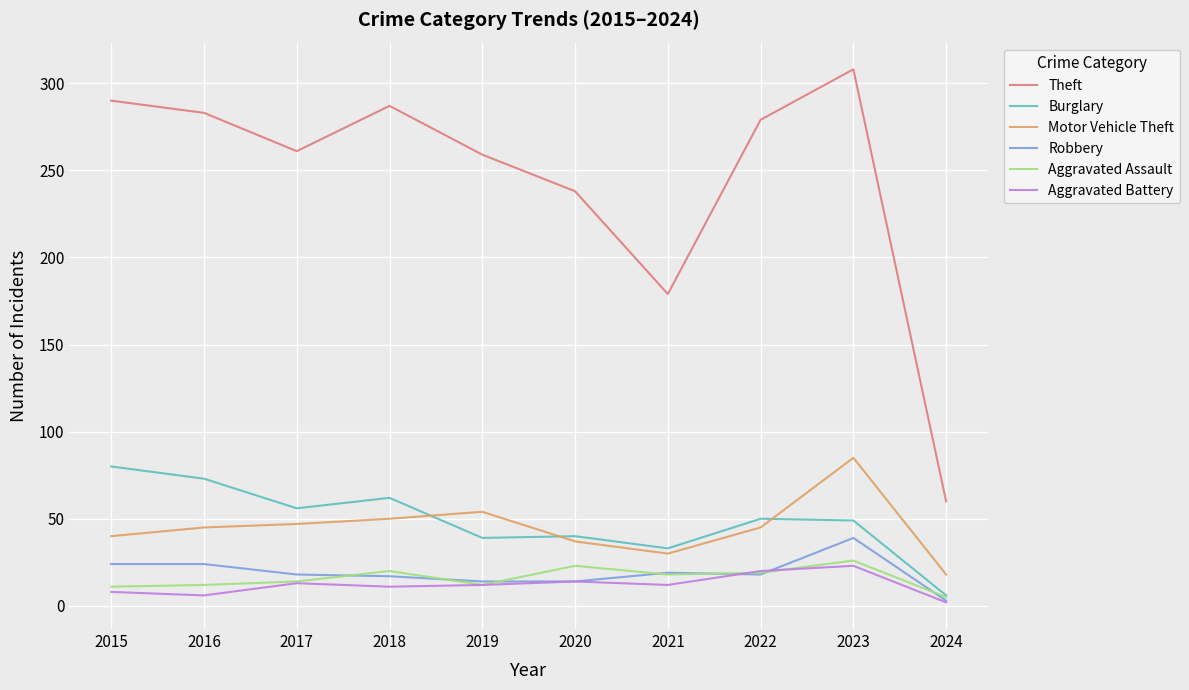

True or false: Aggravated Battery and Motor Vehicle Theft cross at least once.

False